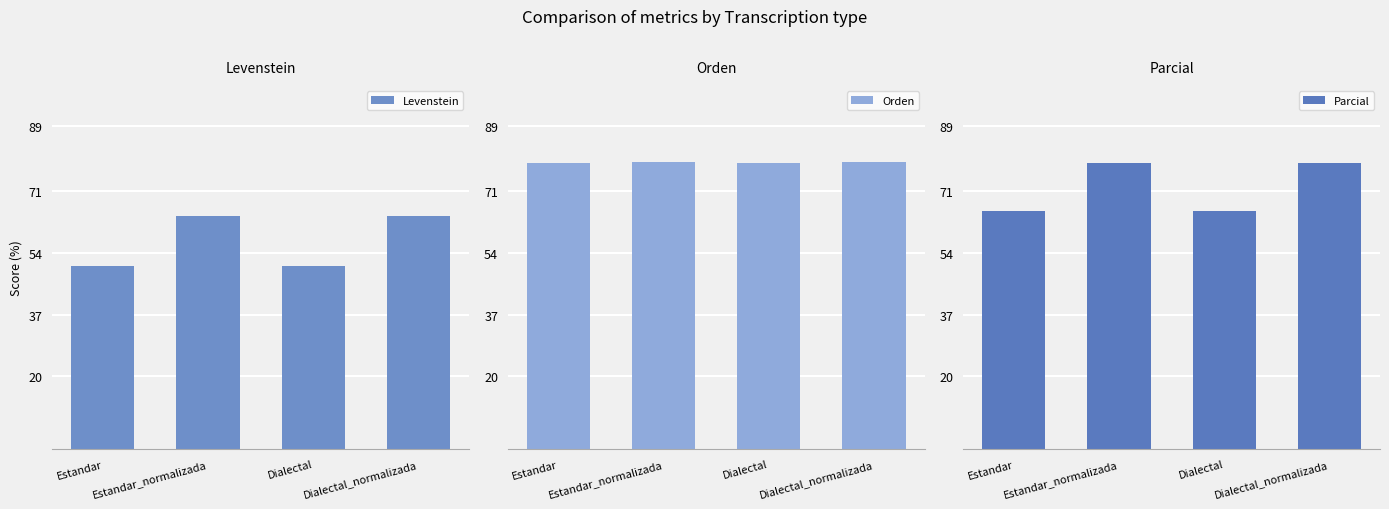

Is the value of Parcial at Estandar greater than the value of Levenstein at Estandar?

Yes